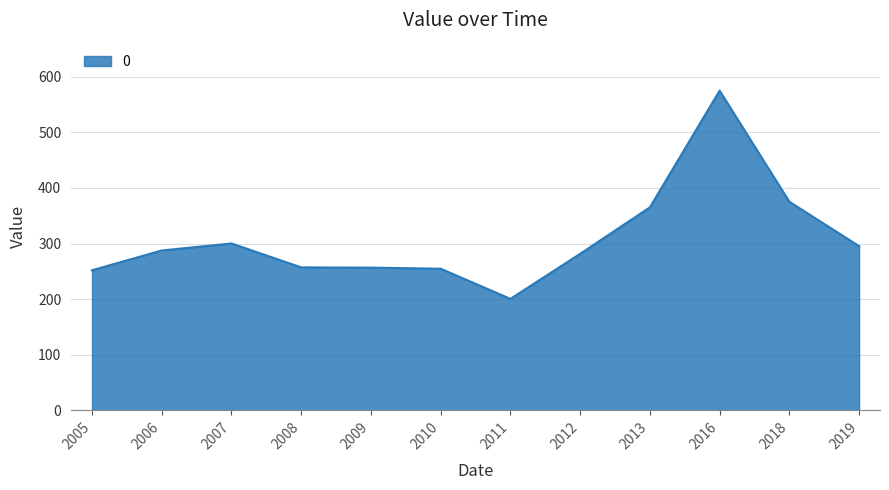

What is the change in value from 2011 to 2018?

+174.7